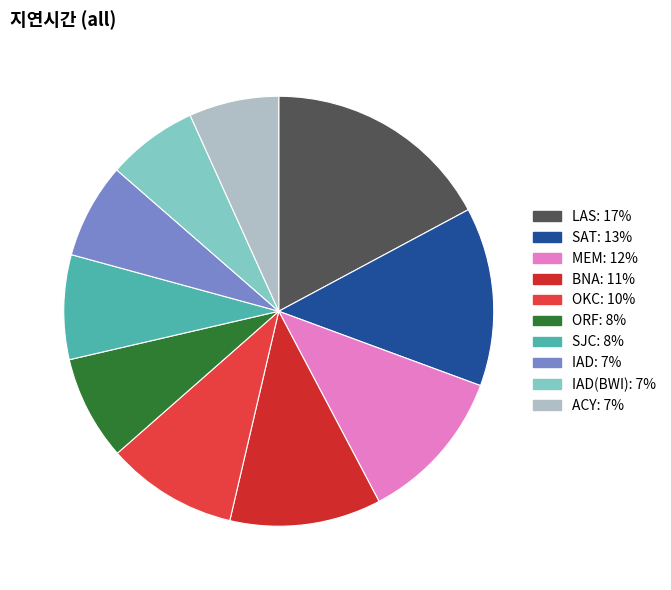

How many slices are in this pie chart?

10